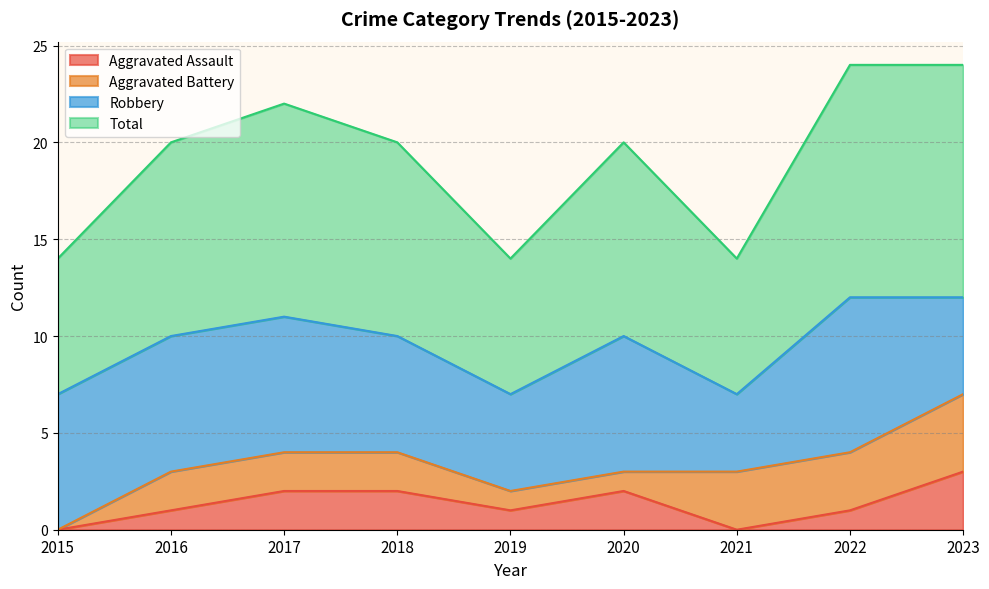

What is the value of the Total point at the 1st from the left?

7